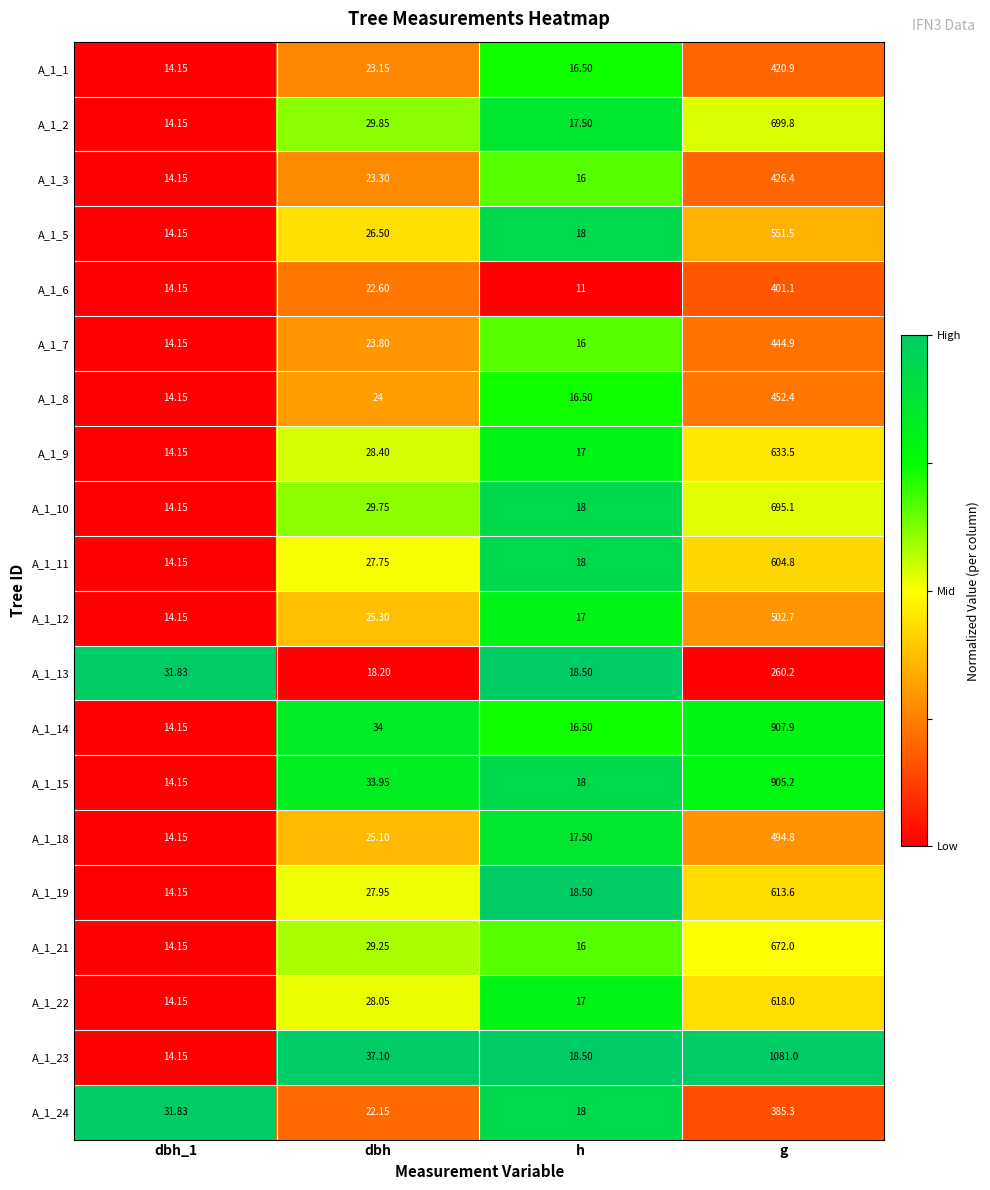

Where does the A_1_9 series first go above 28?

dbh